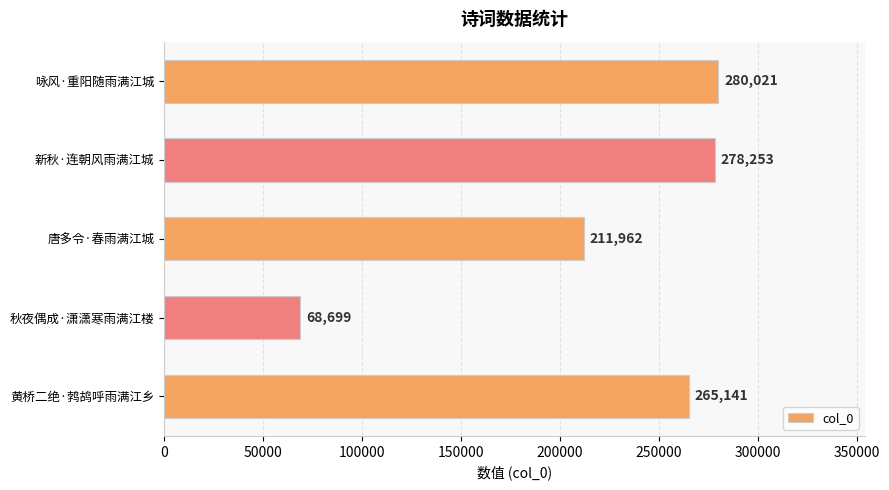

What is the difference between the second highest and minimum values?

209554